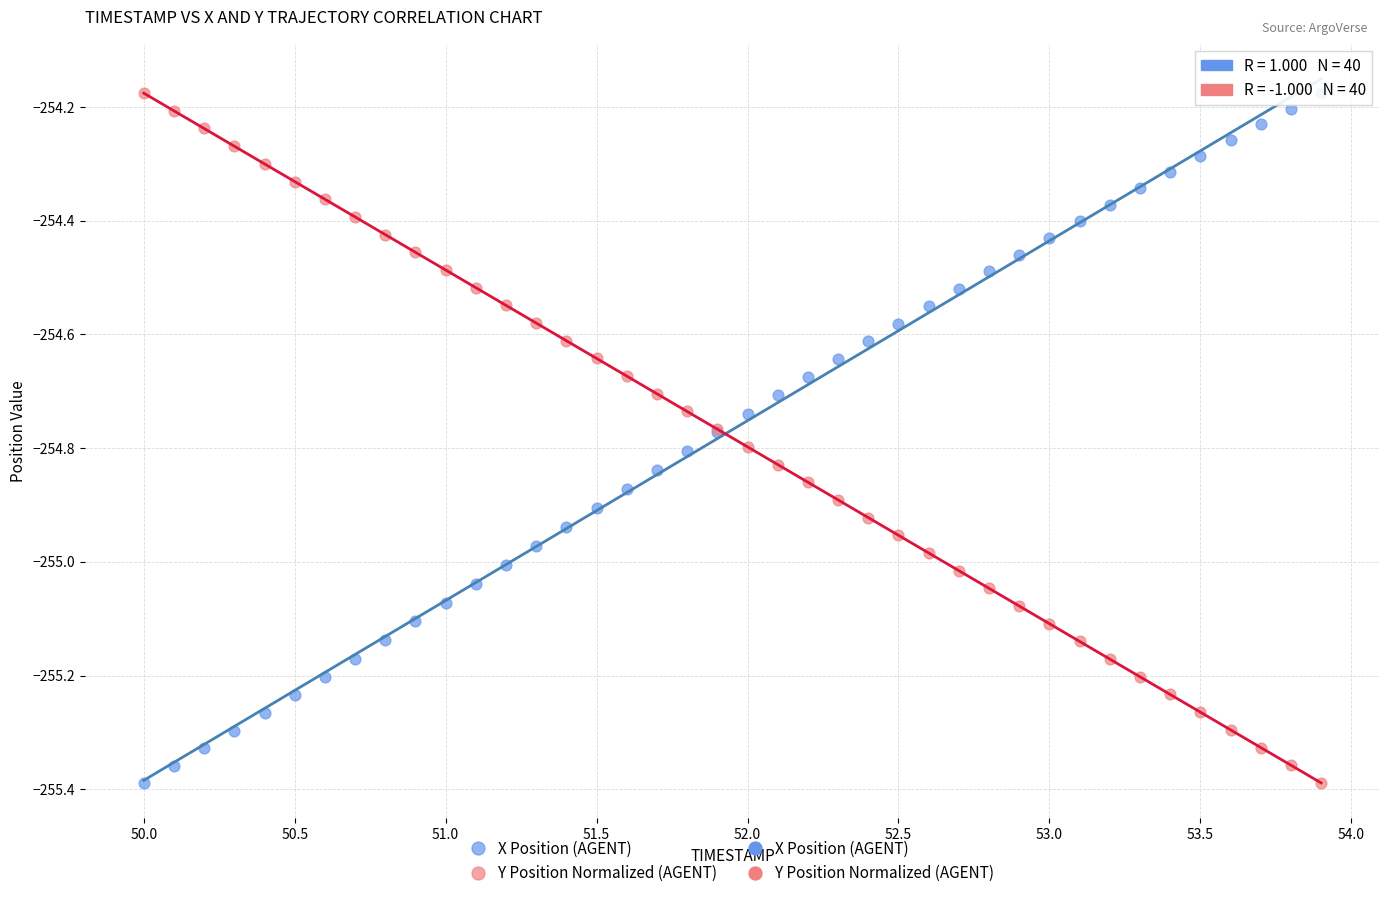

What is the X range (max minus min) for the scatter plot?

3.9